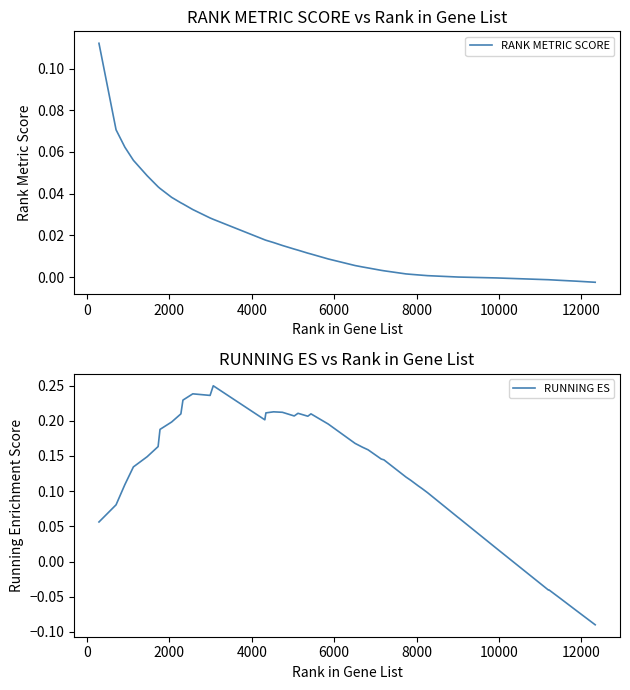

How many categories are shown in the chart?

40